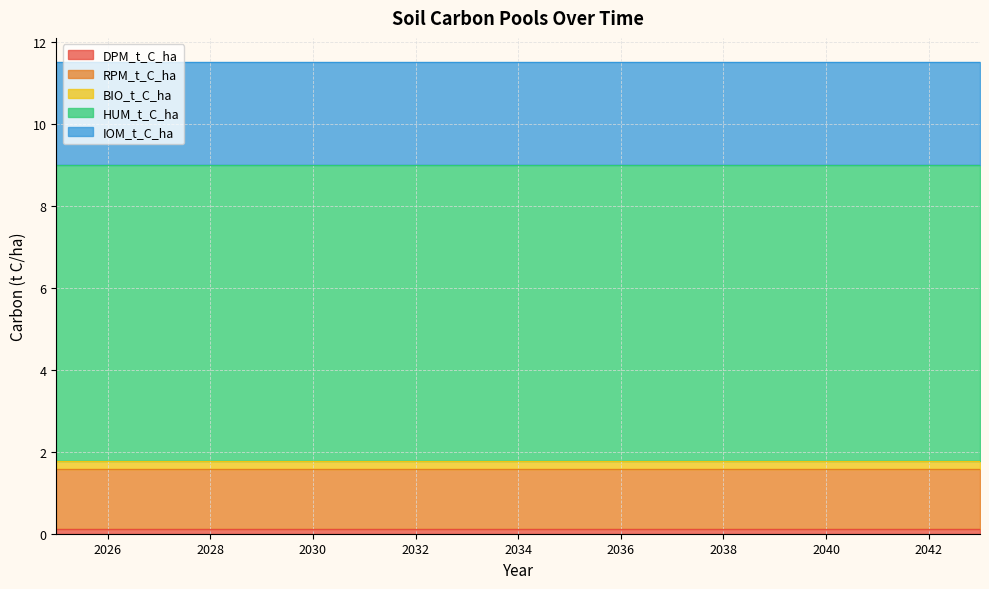

Reading right to left, list all the values displayed in this chart.

DPM_t_C_ha: 2043=0.1	2042=0.1	2041=0.1	2040=0.1	2039=0.1	2038=0.1	2037=0.1	2036=0.1	2035=0.1	2034=0.1	2033=0.1	2032=0.1	2031=0.1	2030=0.1	2029=0.1	2028=0.1	2027=0.1	2026=0.1	2025=0.1
RPM_t_C_ha: 2043=1.5	2042=1.5	2041=1.5	2040=1.5	2039=1.5	2038=1.5	2037=1.5	2036=1.5	2035=1.5	2034=1.5	2033=1.5	2032=1.5	2031=1.5	2030=1.5	2029=1.5	2028=1.5	2027=1.5	2026=1.5	2025=1.5
BIO_t_C_ha: 2043=0.2	2042=0.2	2041=0.2	2040=0.2	2039=0.2	2038=0.2	2037=0.2	2036=0.2	2035=0.2	2034=0.2	2033=0.2	2032=0.2	2031=0.2	2030=0.2	2029=0.2	2028=0.2	2027=0.2	2026=0.2	2025=0.2
HUM_t_C_ha: 2043=7.2	2042=7.2	2041=7.2	2040=7.2	2039=7.2	2038=7.2	2037=7.2	2036=7.2	2035=7.2	2034=7.2	2033=7.2	2032=7.2	2031=7.2	2030=7.2	2029=7.2	2028=7.2	2027=7.2	2026=7.2	2025=7.2
IOM_t_C_ha: 2043=2.5	2042=2.5	2041=2.5	2040=2.5	2039=2.5	2038=2.5	2037=2.5	2036=2.5	2035=2.5	2034=2.5	2033=2.5	2032=2.5	2031=2.5	2030=2.5	2029=2.5	2028=2.5	2027=2.5	2026=2.5	2025=2.5